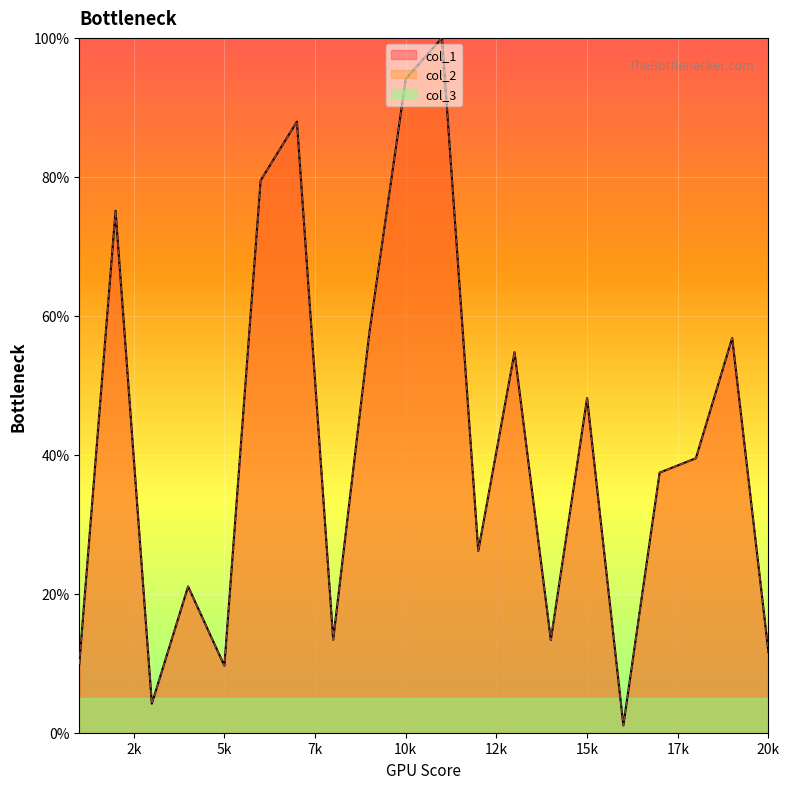

Rank the series at 1 from lowest to highest value.

col_1, col_2